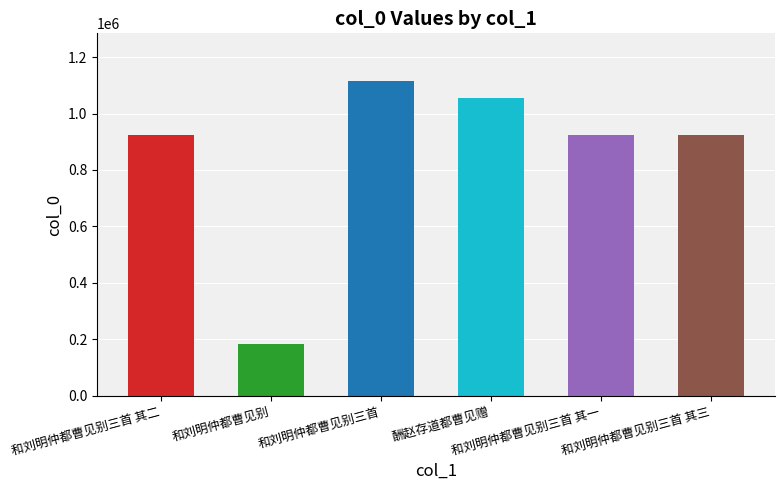

How many series are shown in this chart?

1